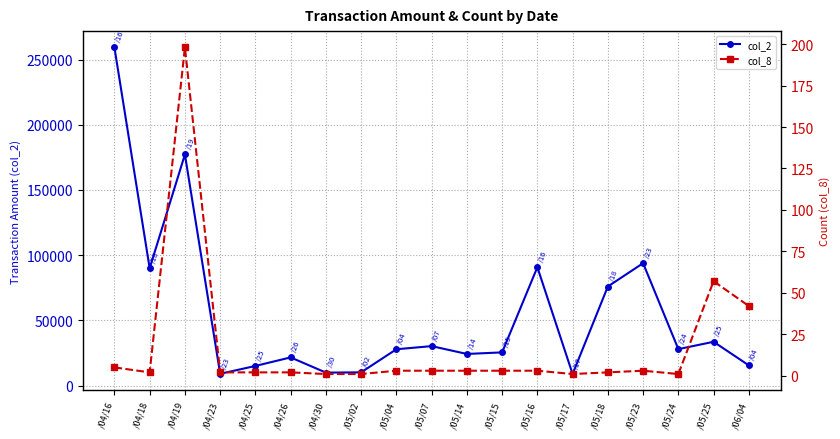

What value does the col_2 series have at /04/18?

90000